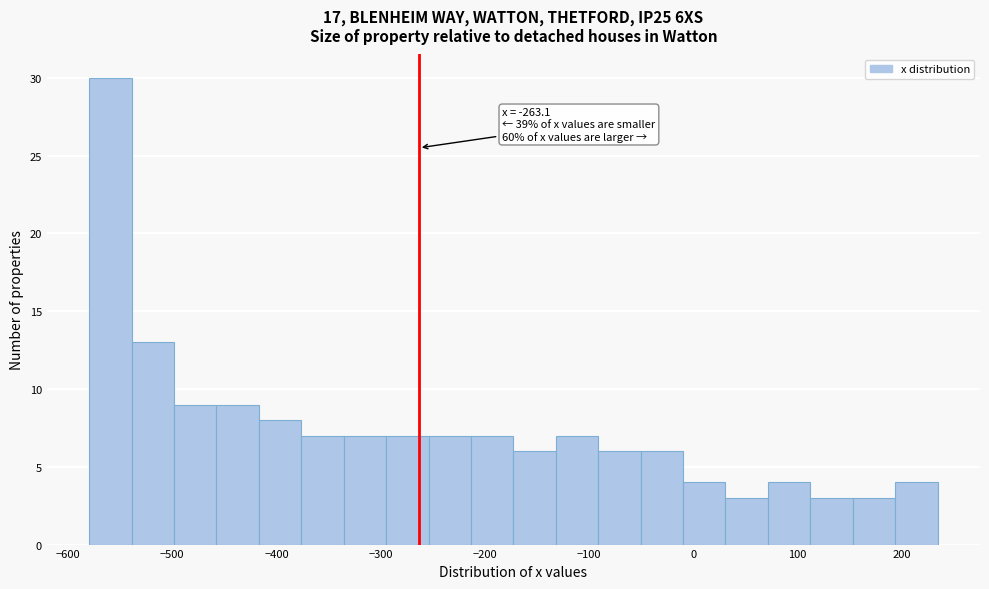

Which range on the x-axis has the tallest bar?

-580 to -540